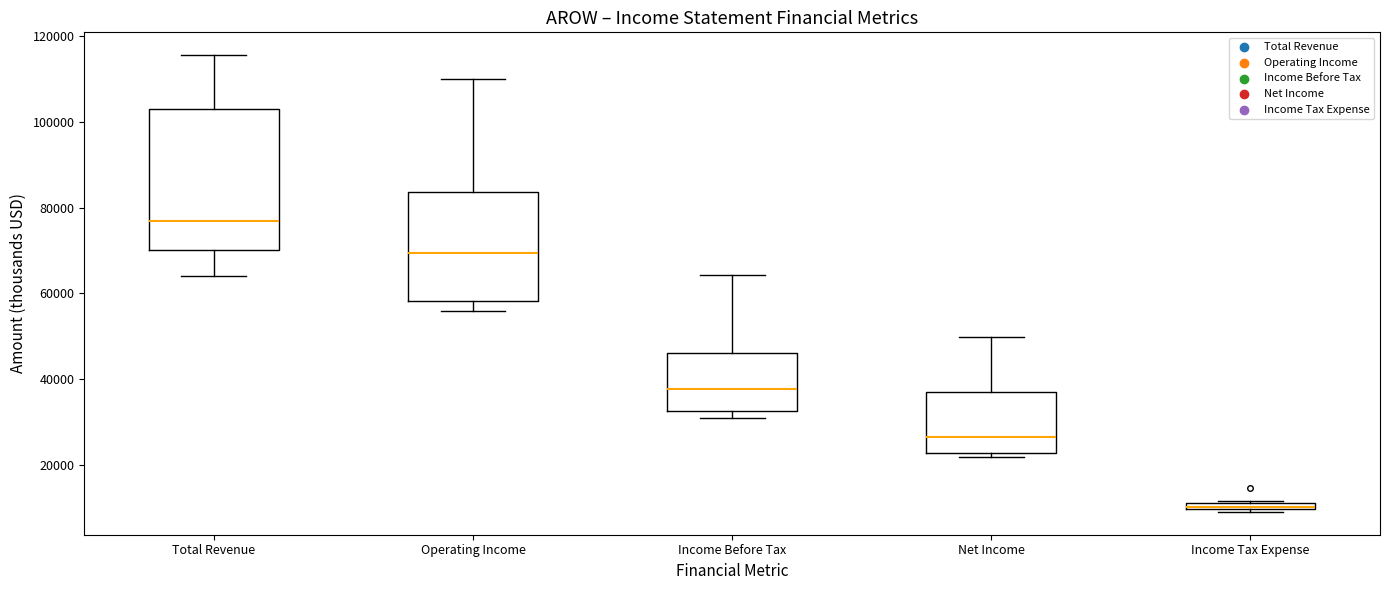

Which box's median line is the lowest?

Income Tax Expense